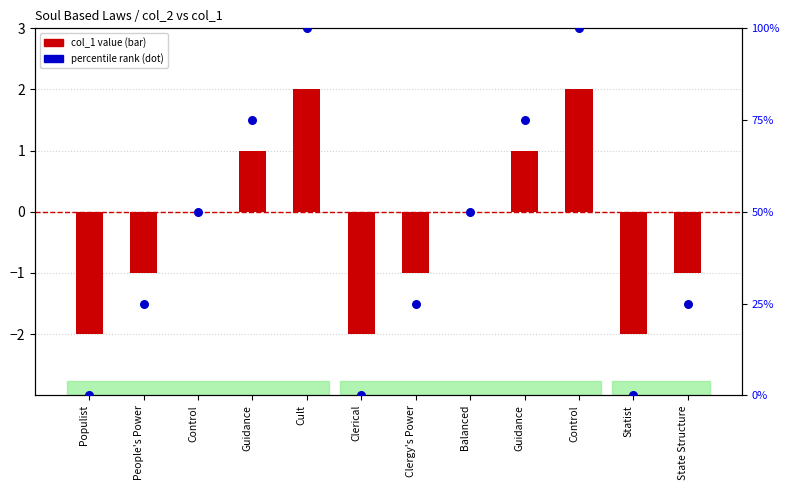

Is the value of percentile rank at Guidance greater than the value of col_1 value at Control?

Yes